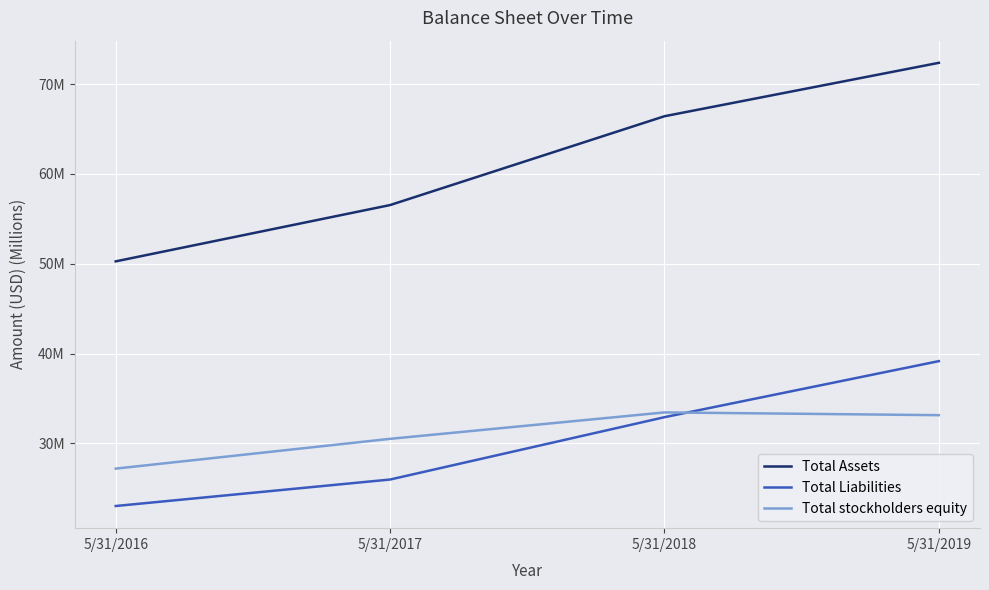

What is the spread (max minus min) of values at 5/31/2018?

33.5